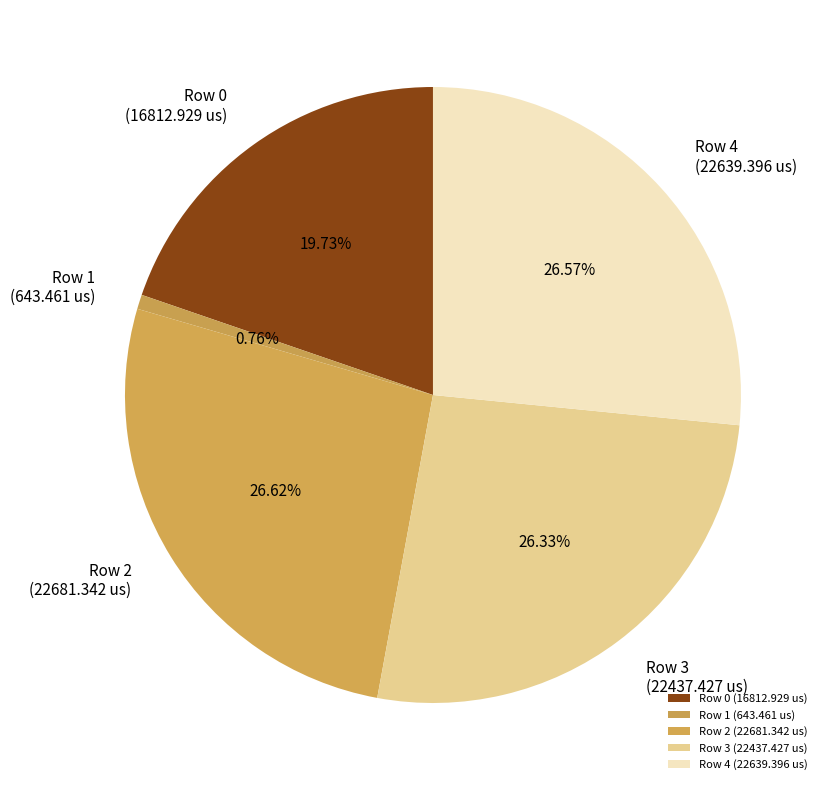

What is the ratio of the value at Row 4 (22639.396 us) to the value at Row 1 (643.461 us)?

35.2